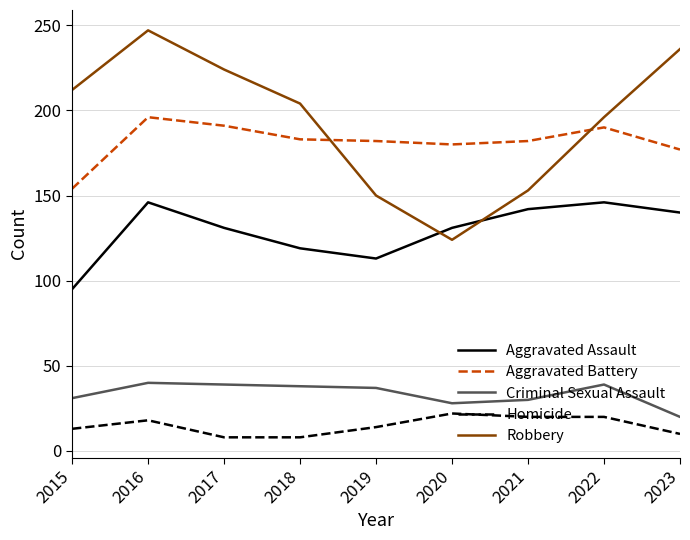

What is the sum of all Homicide values?

133